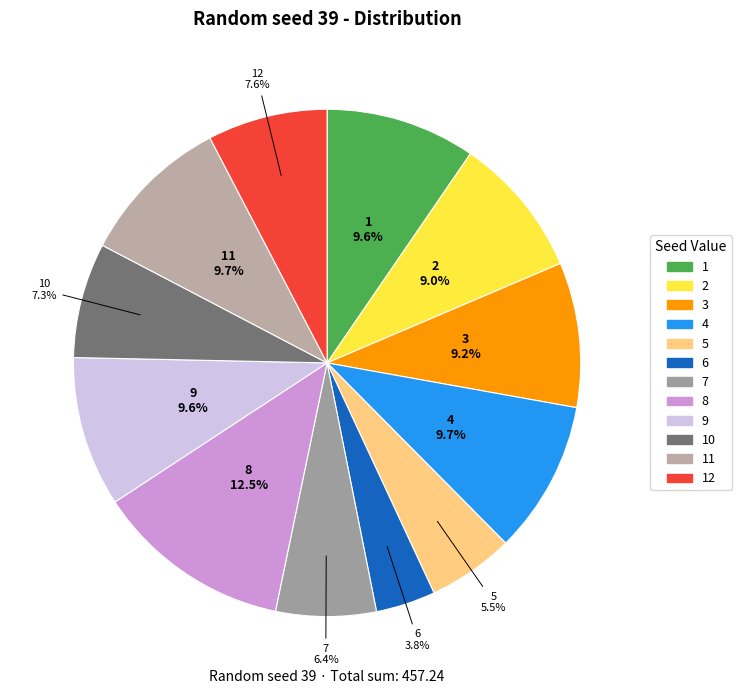

What is the largest slice in the pie chart?

8